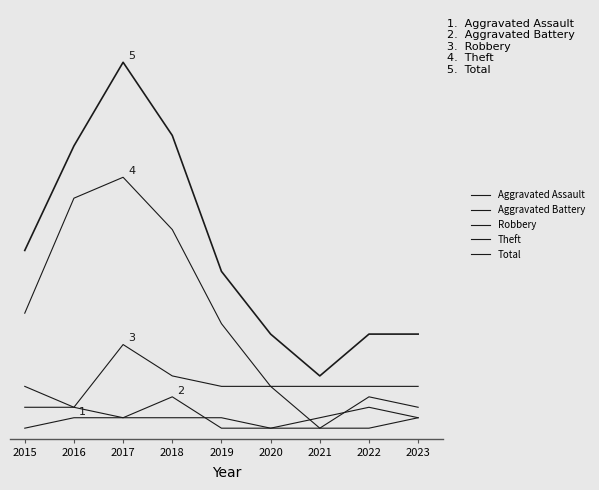

Is this an area chart (filled region under the line)?

No